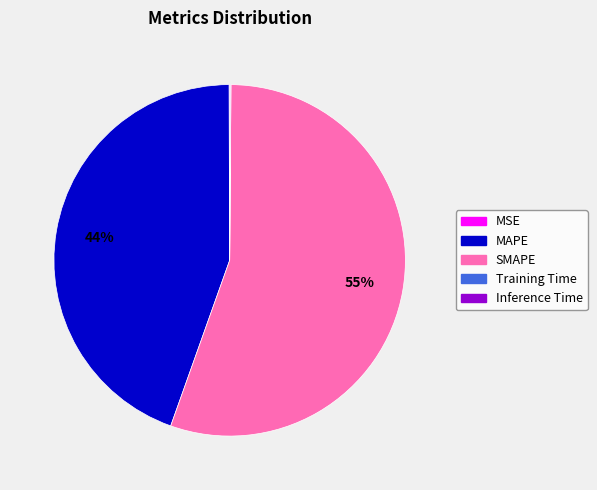

Is the sum of MAPE and SMAPE greater than half?

Yes